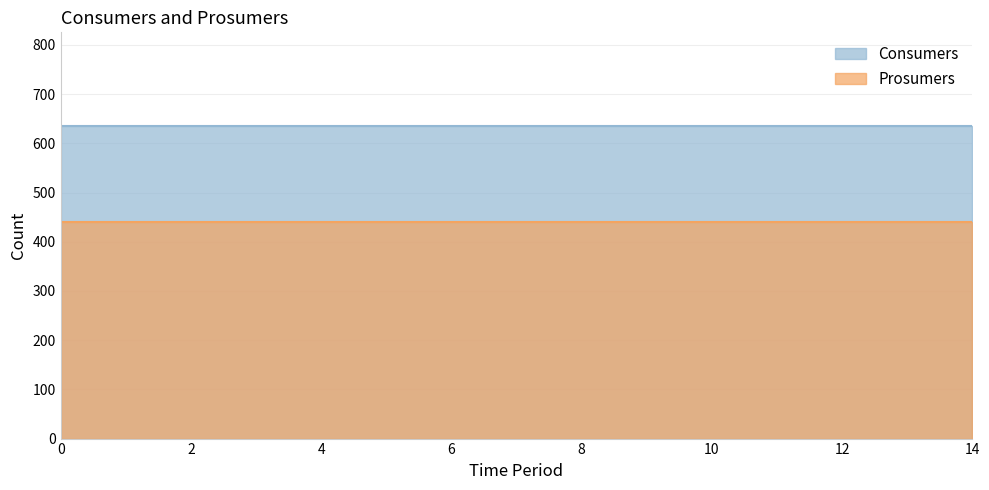

Is the value of Prosumers at 2 greater than the value of Consumers at 2?

No